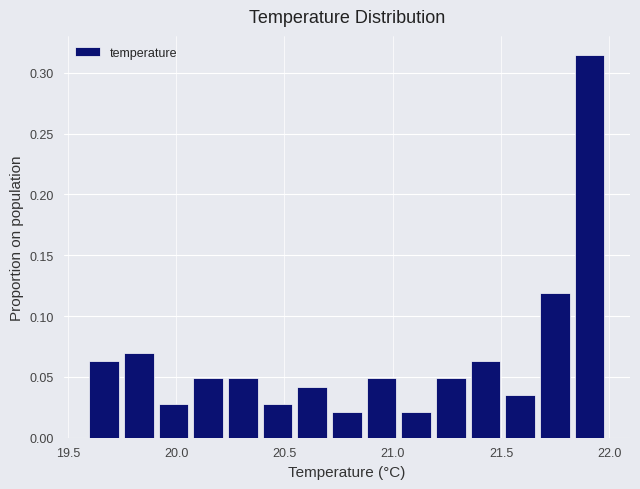

Read against the x-axis, roughly where is the centre of the tallest bar?

21.90